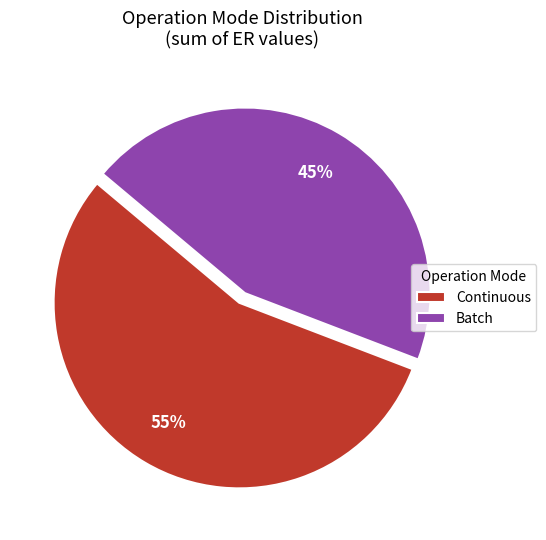

To the nearest percent, what is the combined percentage of Batch and Continuous?

100%